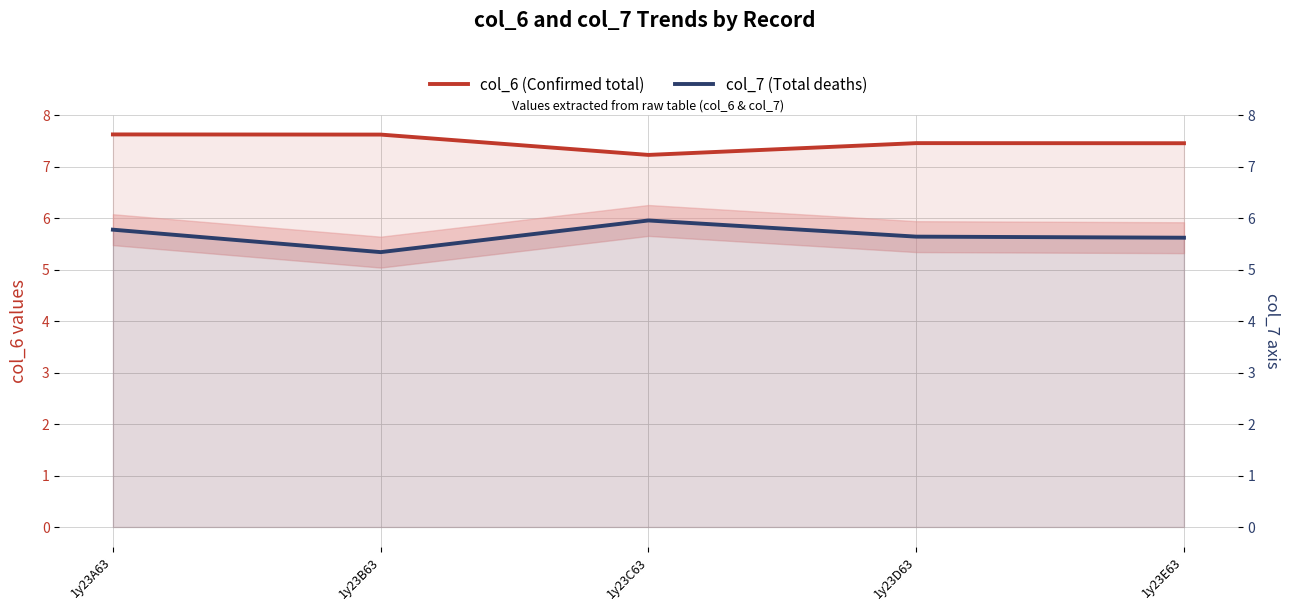

At which category does col_7 (Total deaths) reach its first local valley?

1y23B63